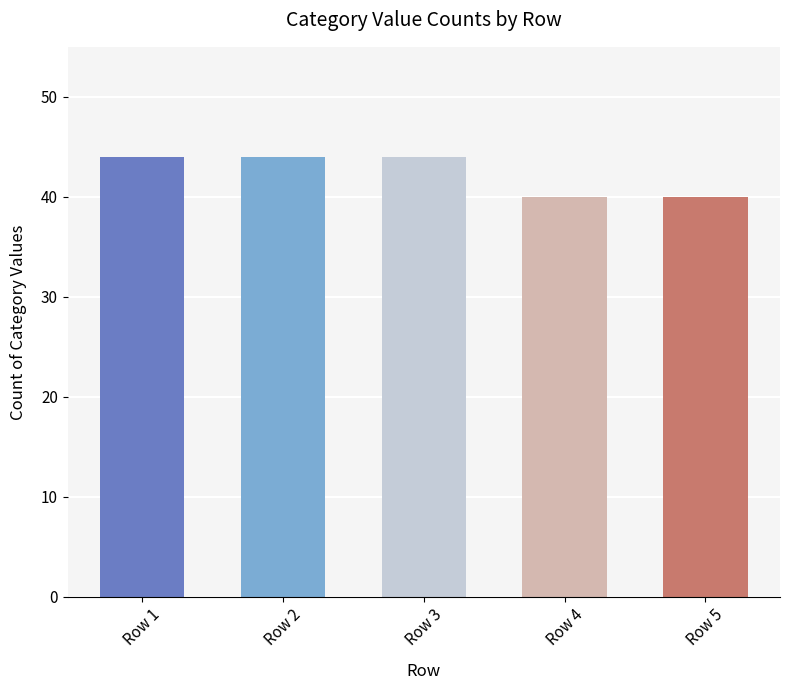

The value at Row 4 is 58. True or false?

False